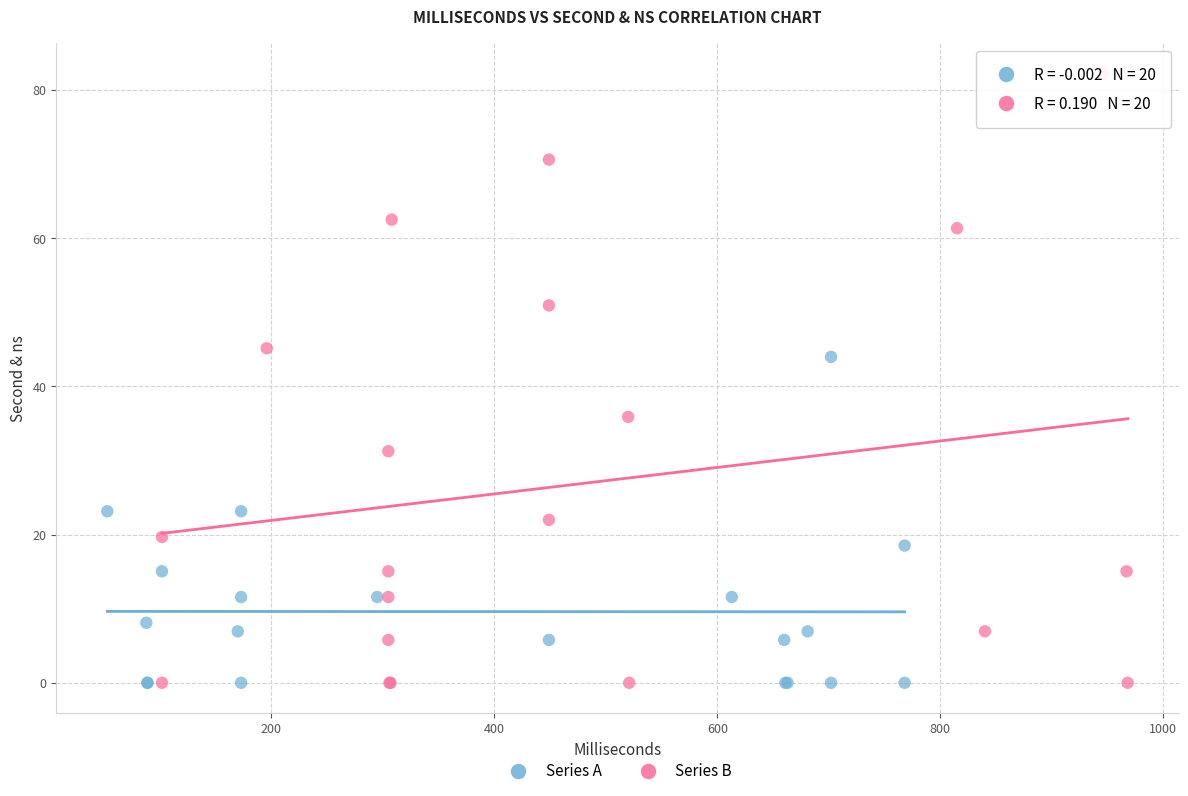

Which series contains the highest Y value?

Series B